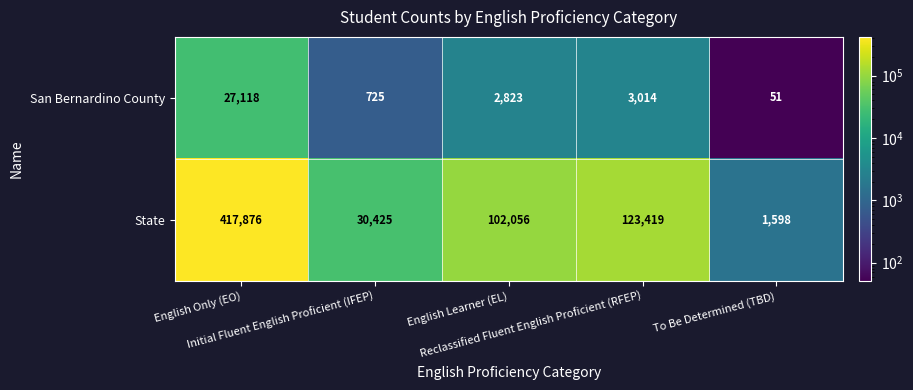

What is the sum of all State values?

675374